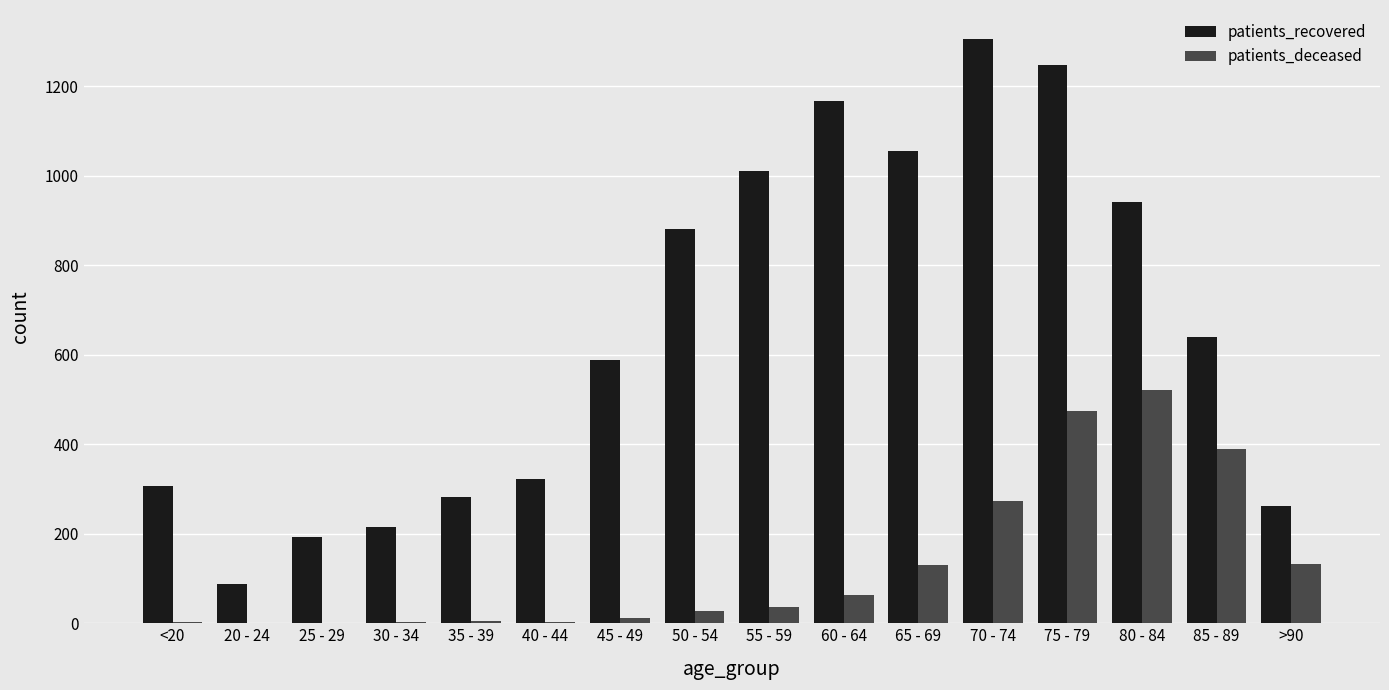

At which category does the chart reach its peak across all series?

70 - 74